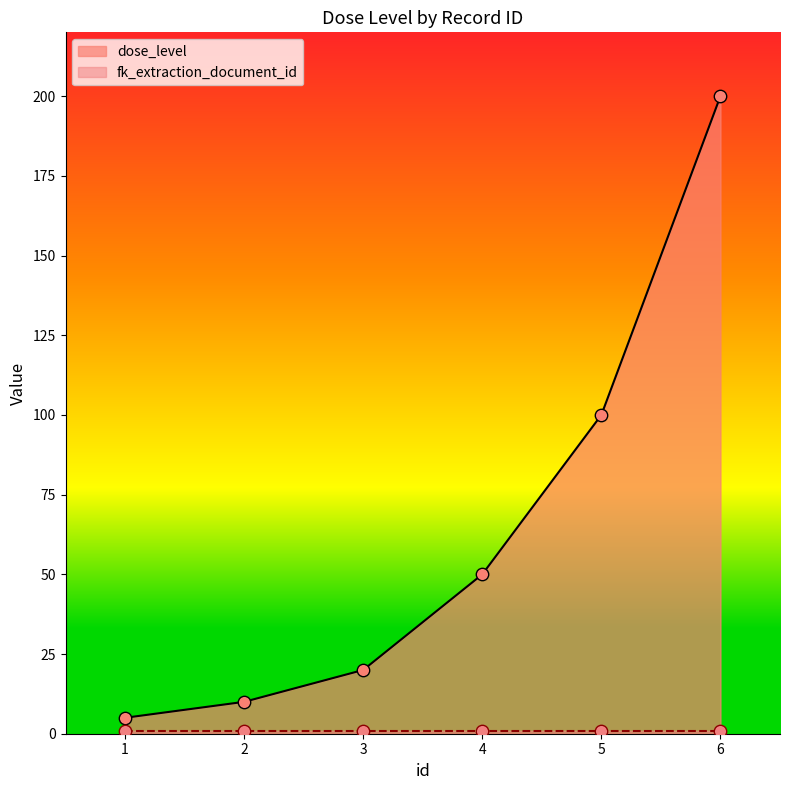

What is the change in value from 2 to 3?

+10